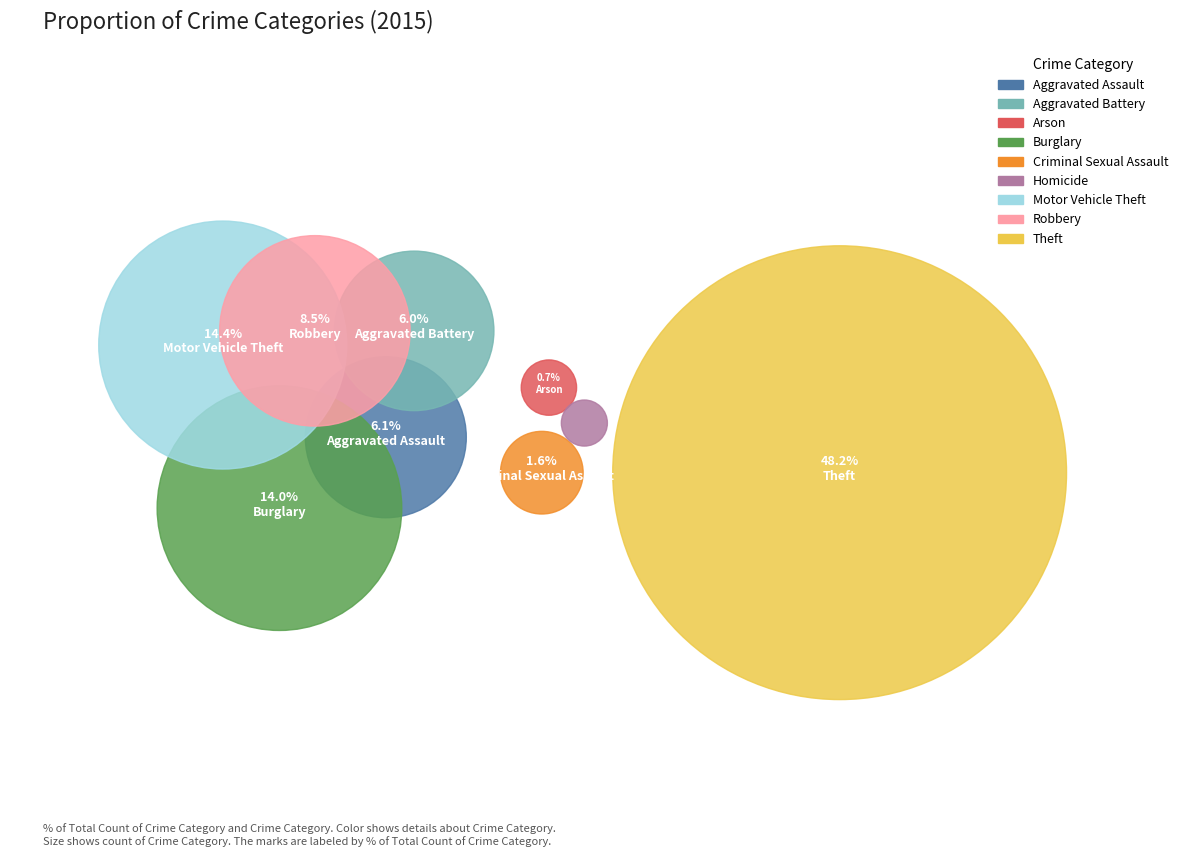

What is the largest slice in the pie chart?

Theft